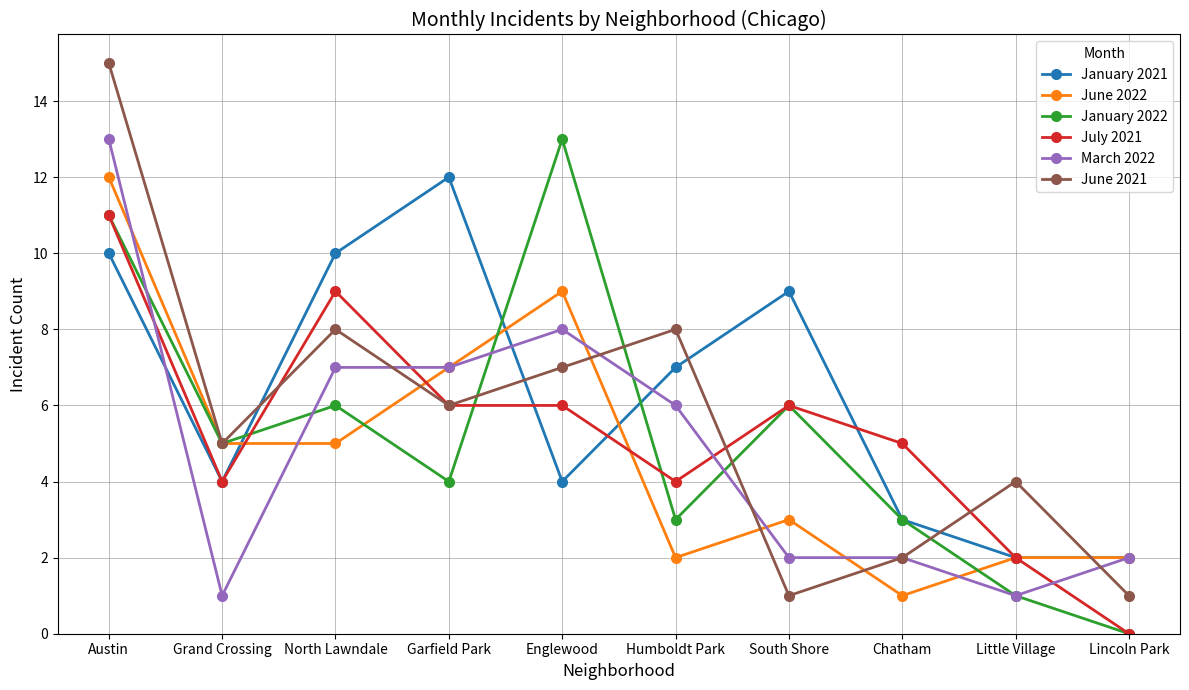

Is the value of March 2022 at Lincoln Park greater than the value of June 2021 at South Shore?

Yes